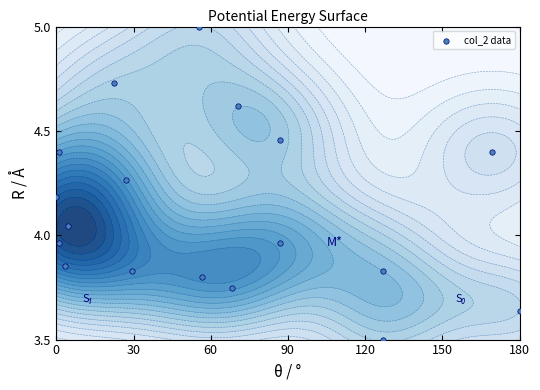

How many data points does each series have?

18